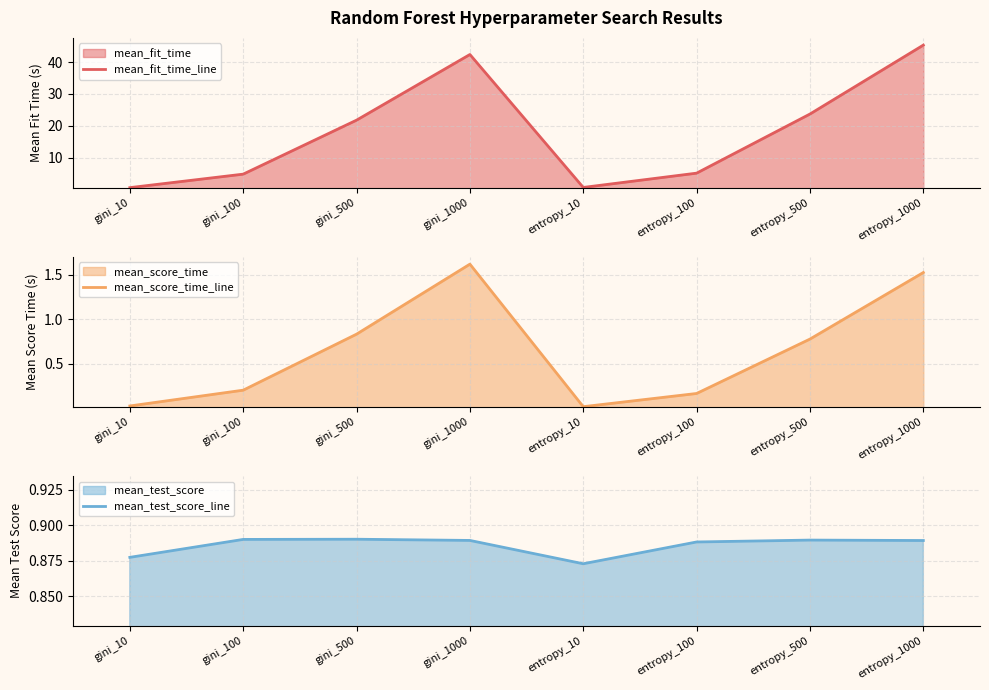

Where does the mean_fit_time_line series first go above 21?

gini_500